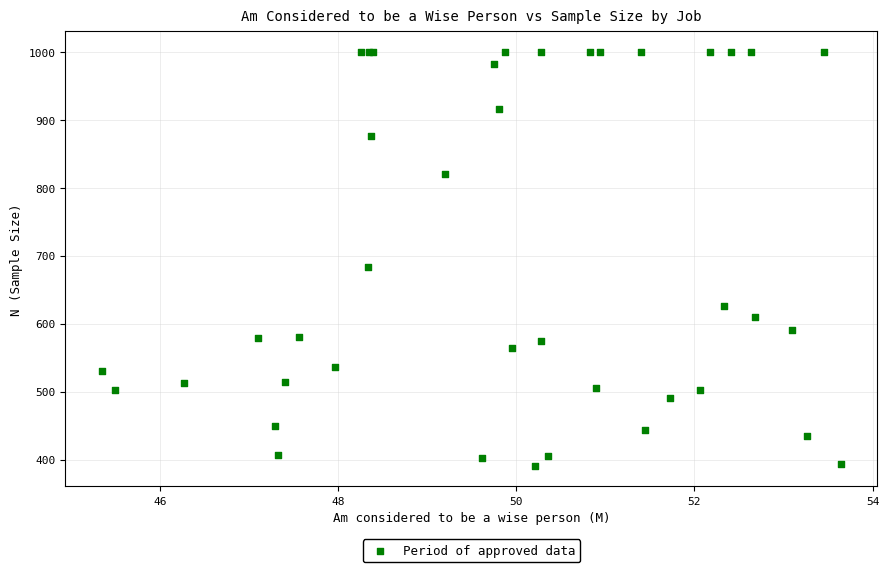

What Y value in the scatter plot is closest to 695?

684